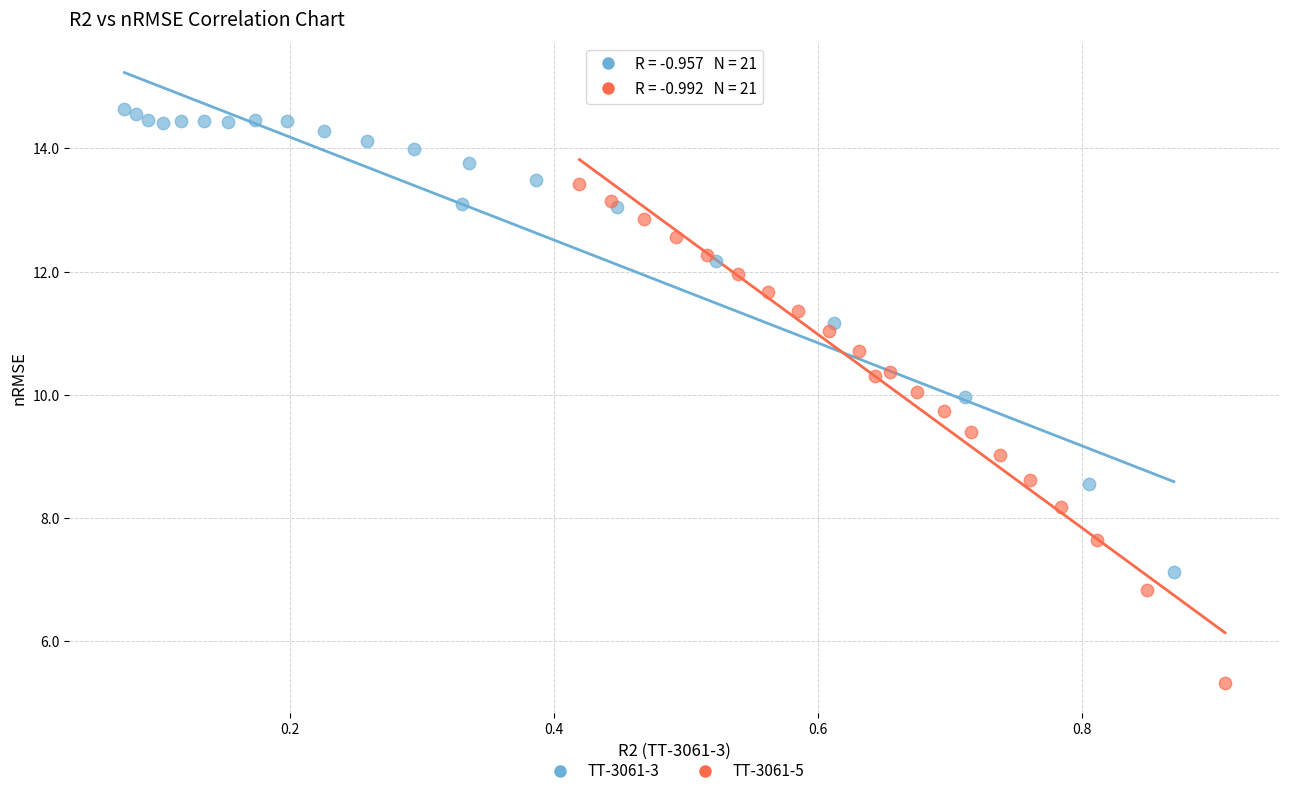

What are all the series names shown in the legend?

TT-3061-3, TT-3061-5